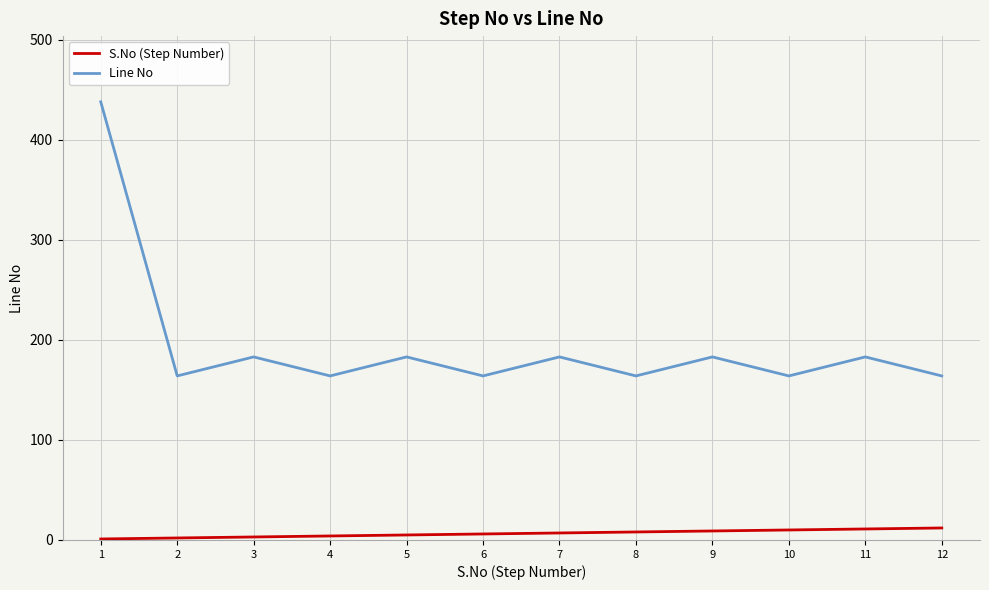

What is the average value of the Line No series?

195